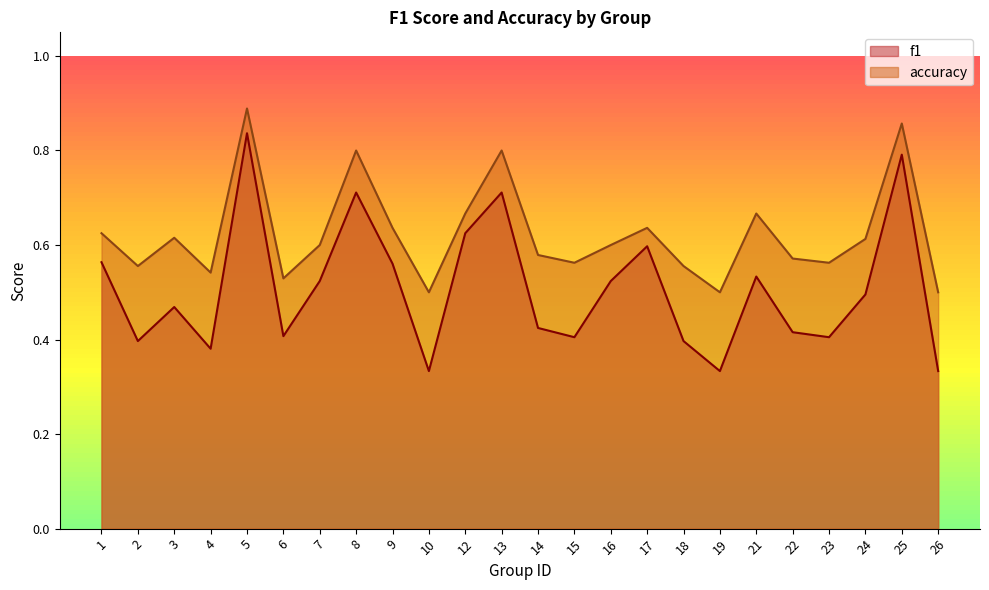

Count the number of categories in the chart.

24